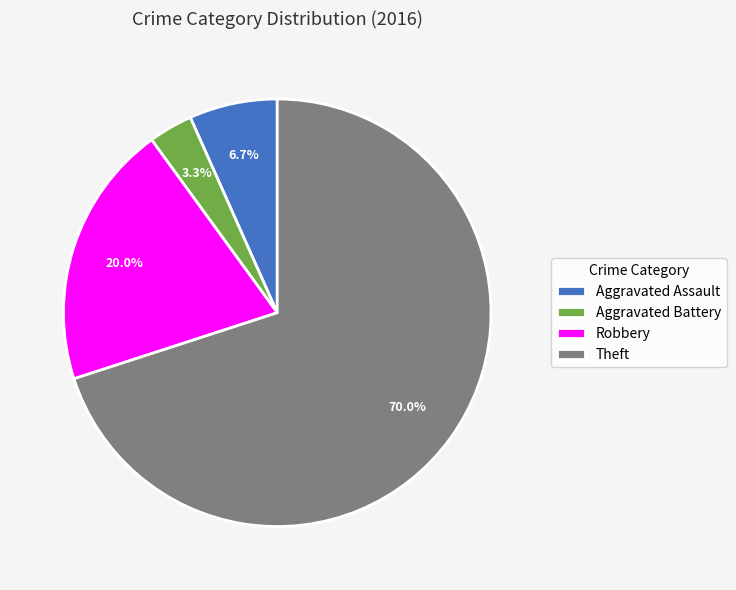

What is the majority slice?

Theft